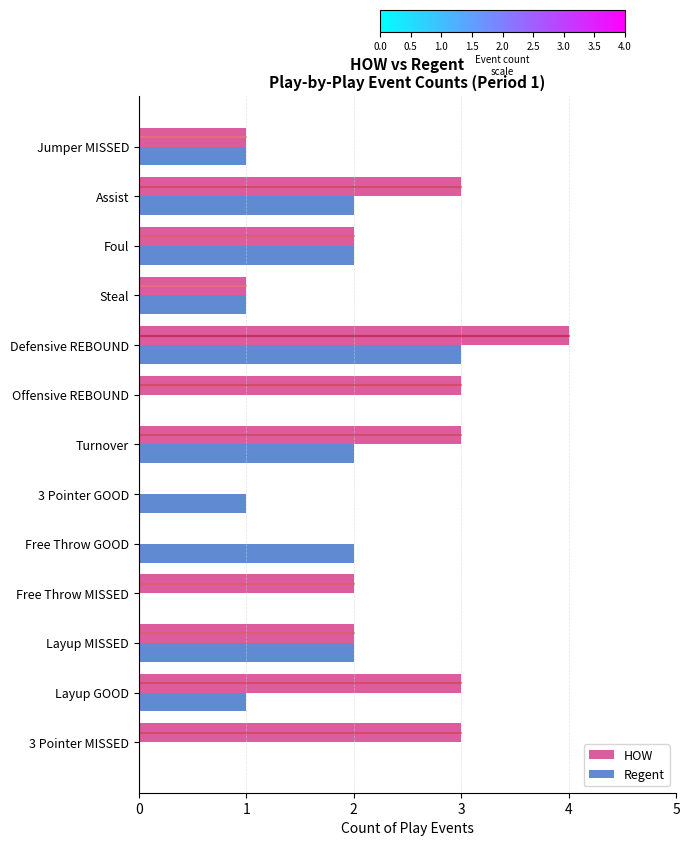

The value of HOW at Foul is 4. True or false?

False